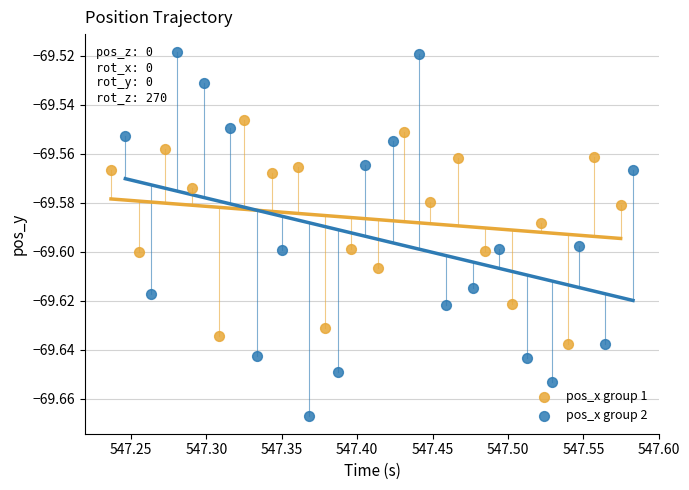

Which series reaches the maximum Y coordinate?

pos_x group 2